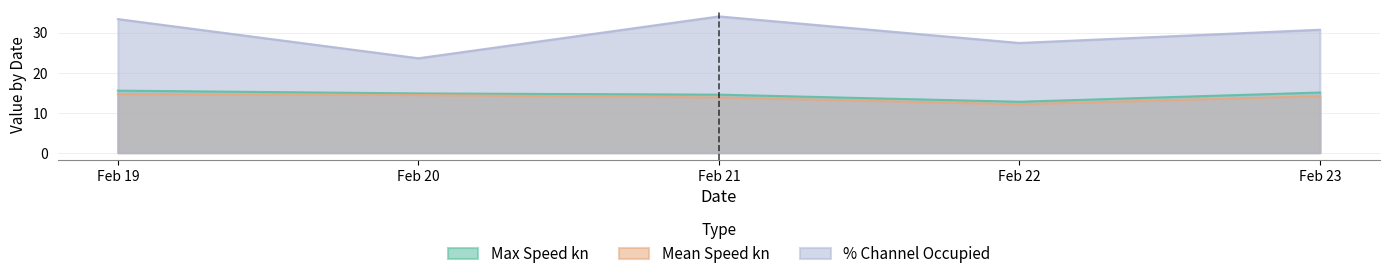

What are all the series names shown in the legend?

Max Speed kn, Mean Speed kn, % Channel Occupied